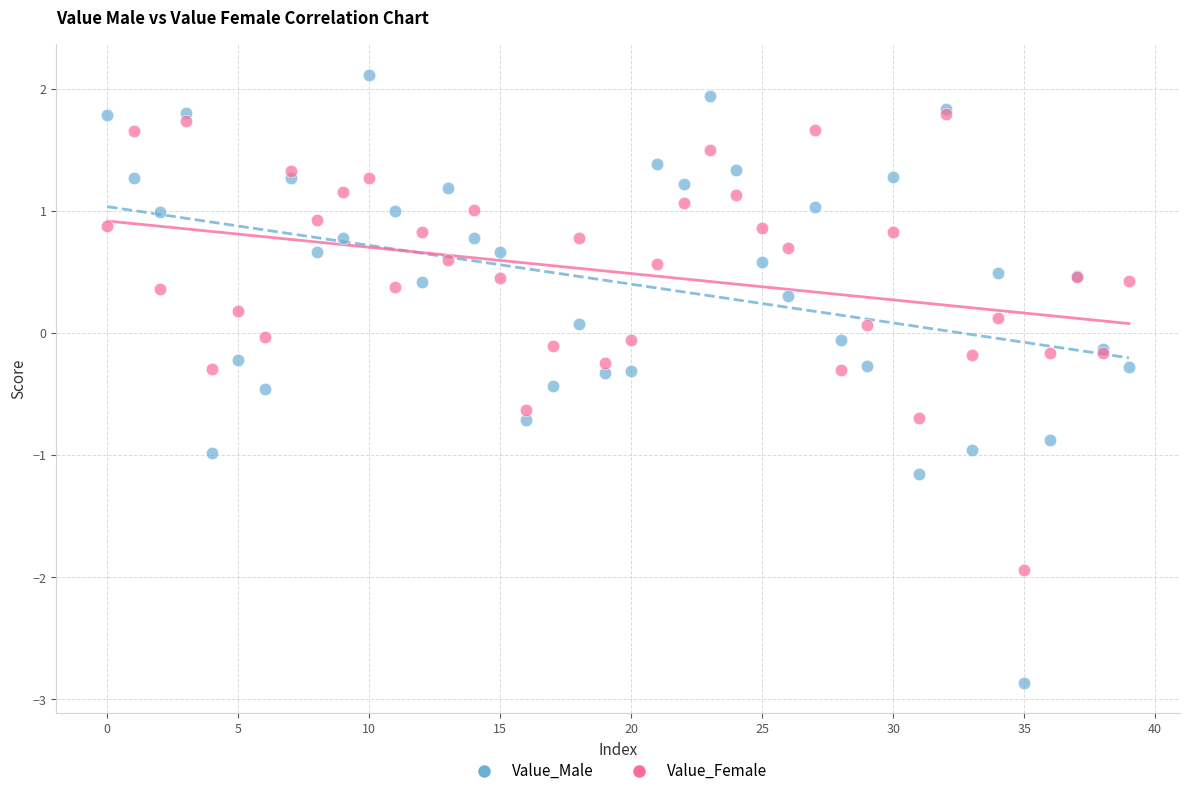

Which series has the widest spread of Y values?

Value_Male